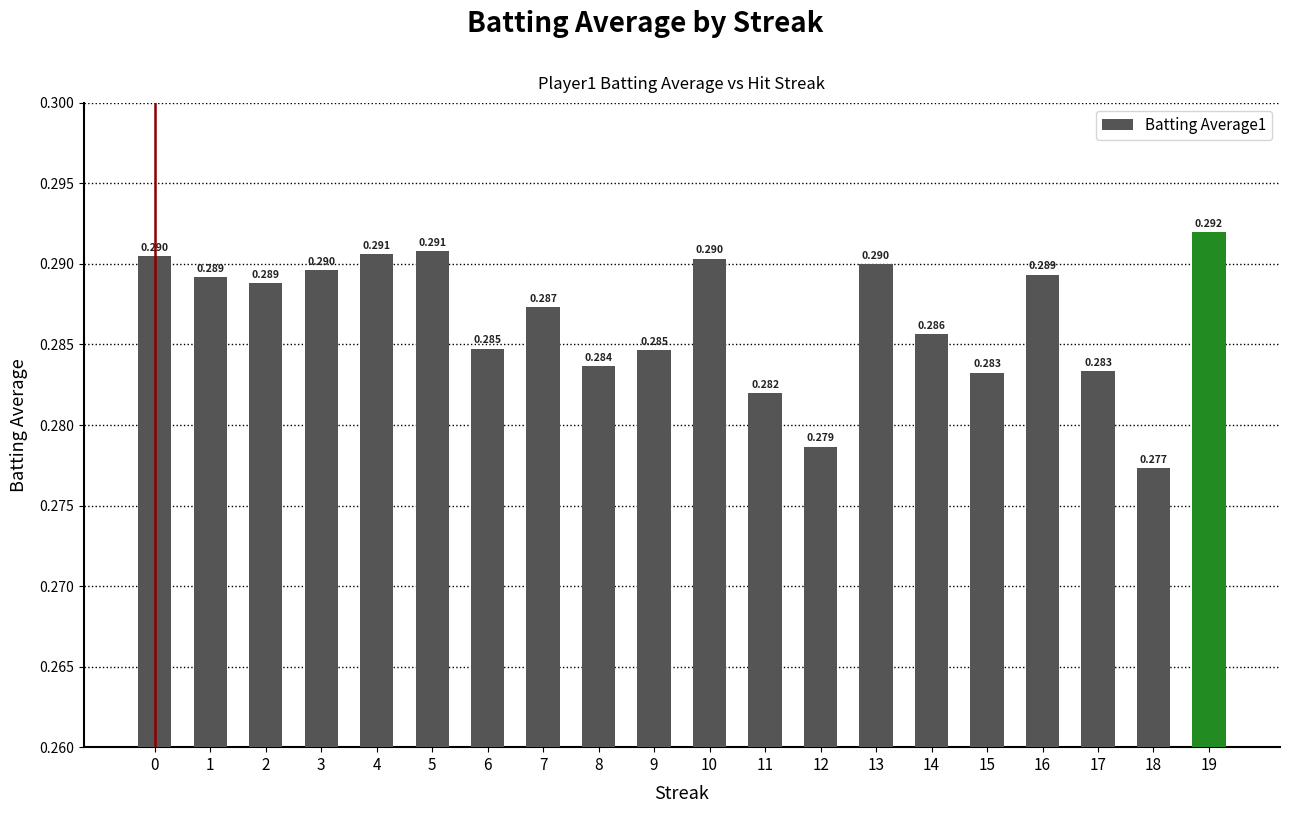

Rank the categories by value from lowest to highest.

18, 12, 11, 15, 17, 8, 9, 6, 14, 7, 2, 1, 16, 3, 13, 10, 0, 4, 5, 19